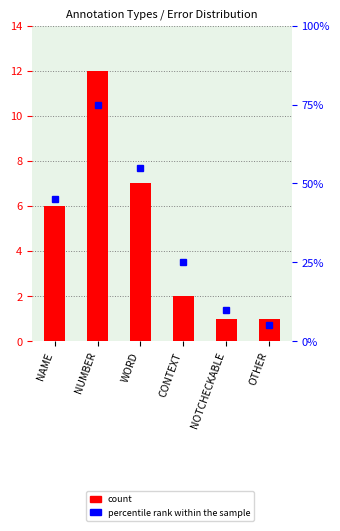

What is the value of the count bar at the 3rd from the left?

7